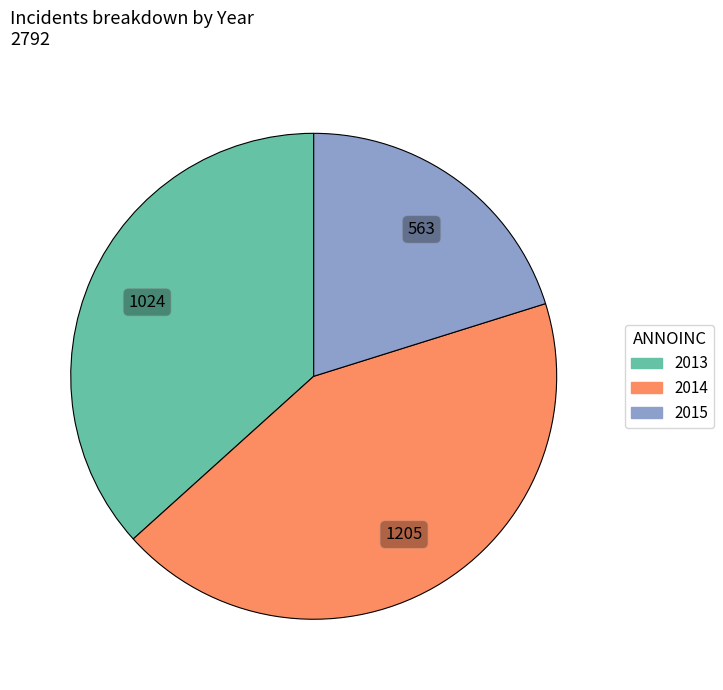

Rank the categories by value from highest to lowest.

2014, 2013, 2015